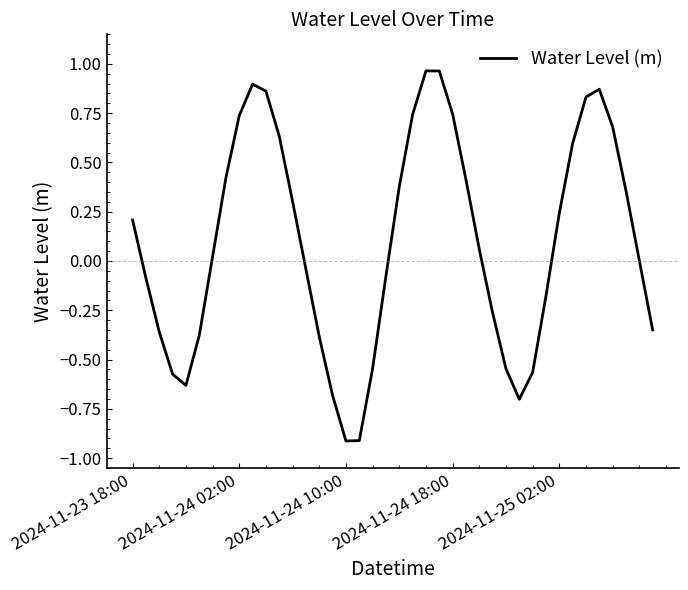

What is the difference between the maximum and minimum values?

1.9